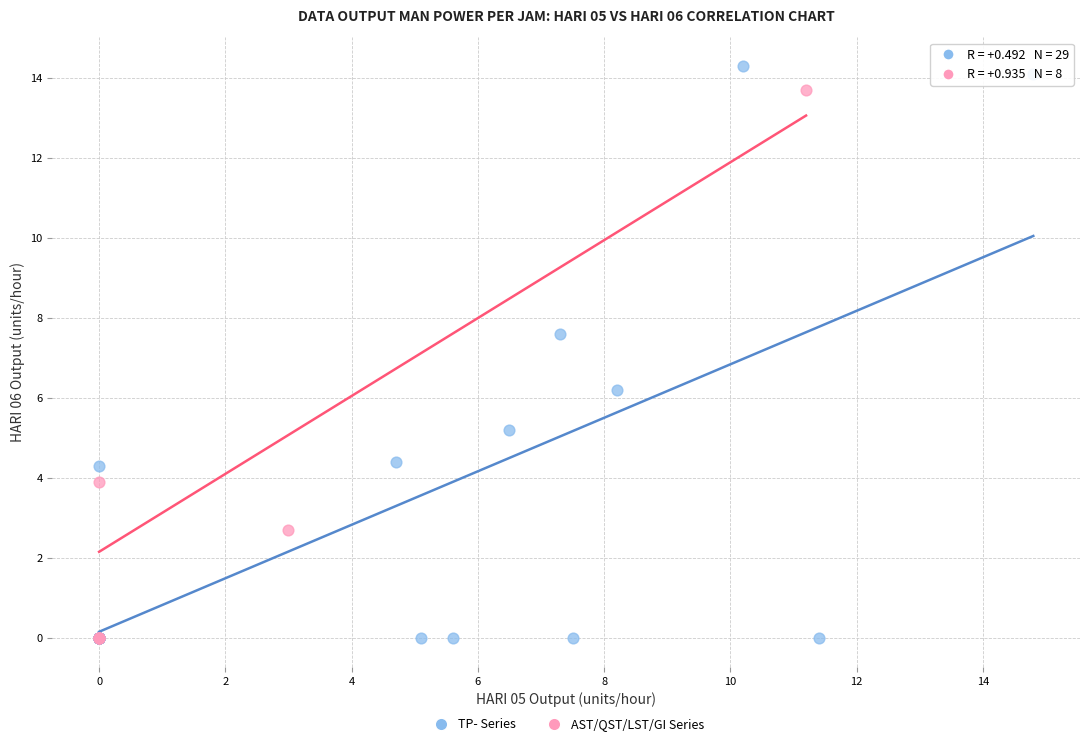

Which series contains the highest Y value?

TP- Series